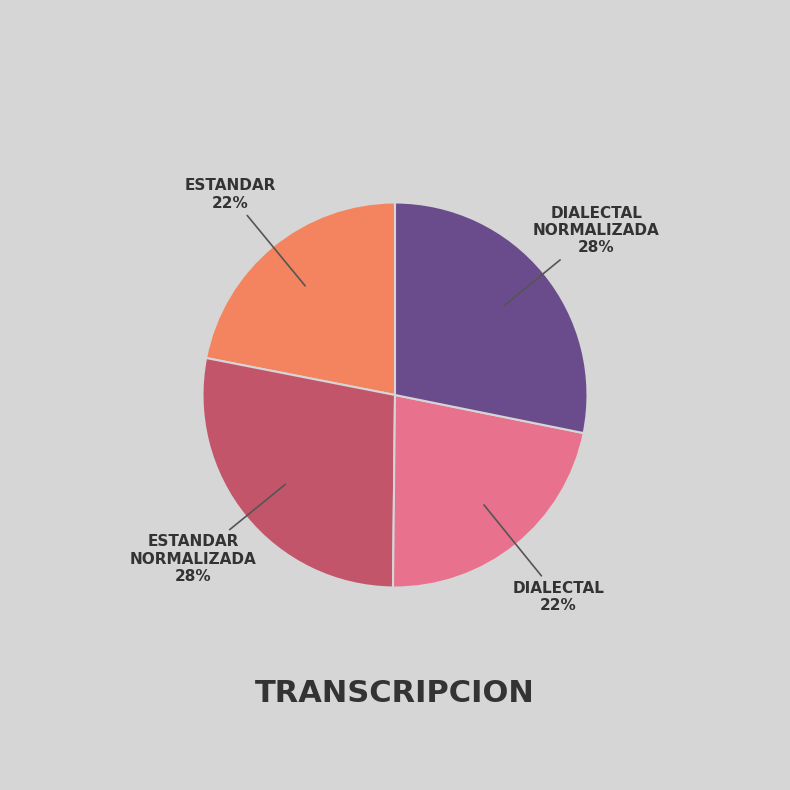

Is there any slice that represents more than half of the pie?

No